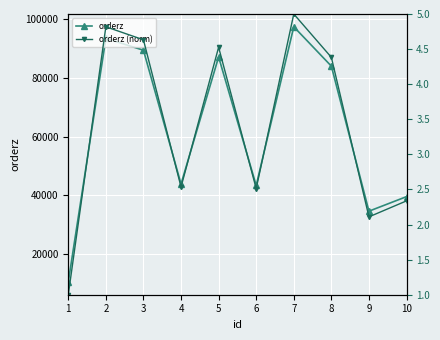

Is this an area chart (filled region under the line)?

No